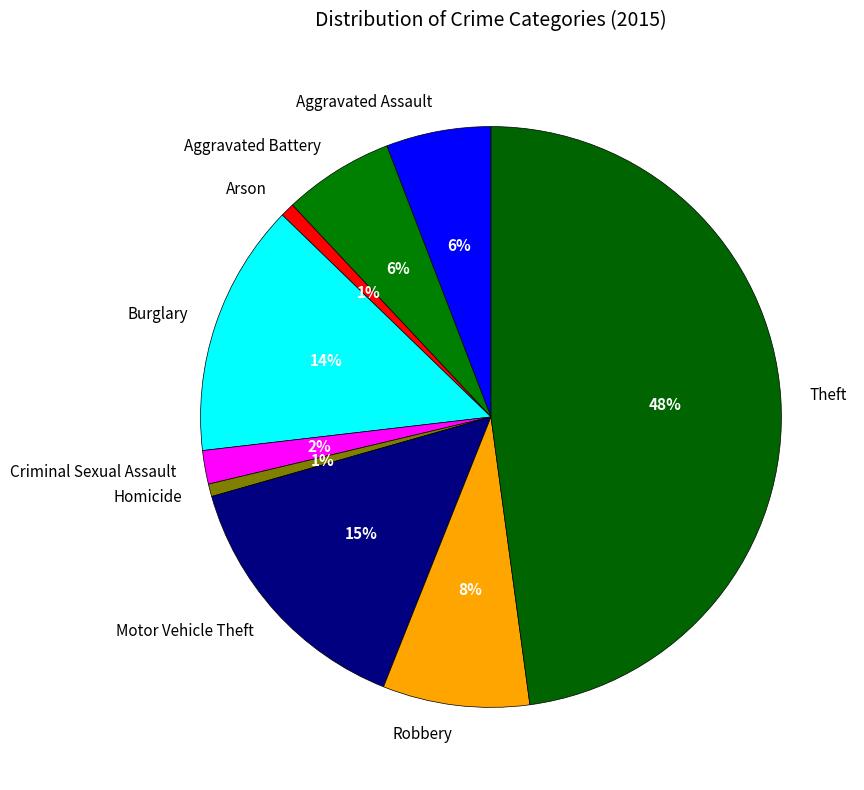

How many segments does this pie chart have?

9